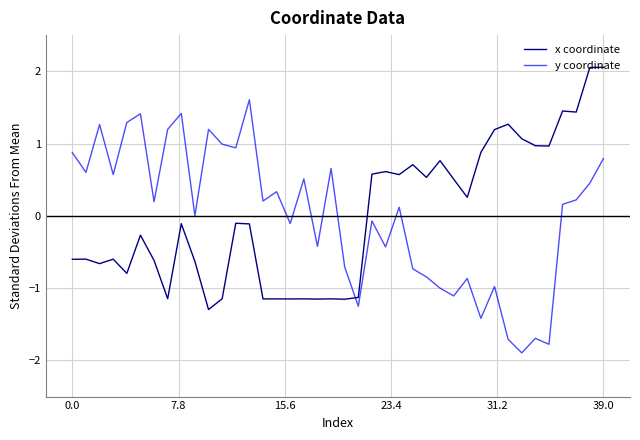

What is the difference between the maximum and minimum values in the x coordinate series?

3.4